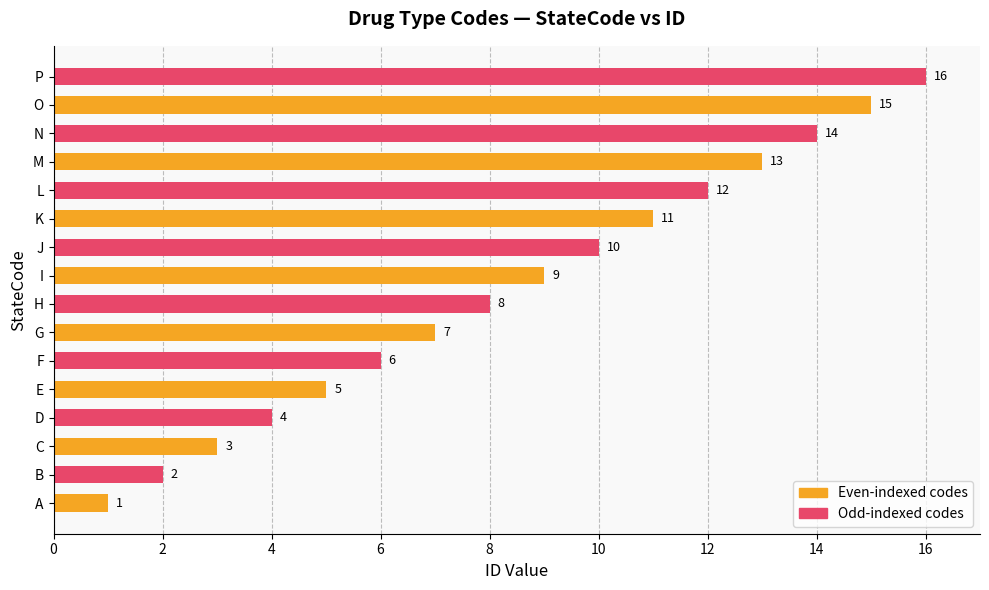

Are the bars grouped side by side (vs. stacked)?

No